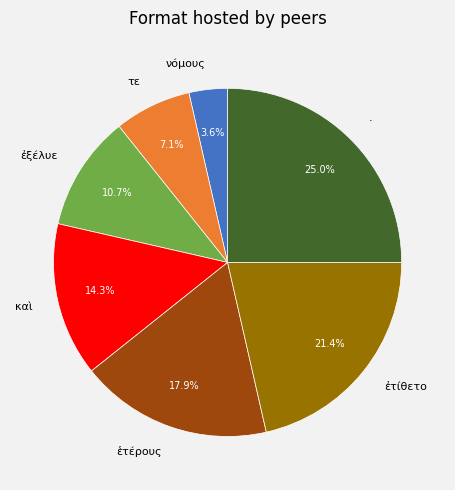

Does ἐξέλυε account for over 50% of the chart?

No